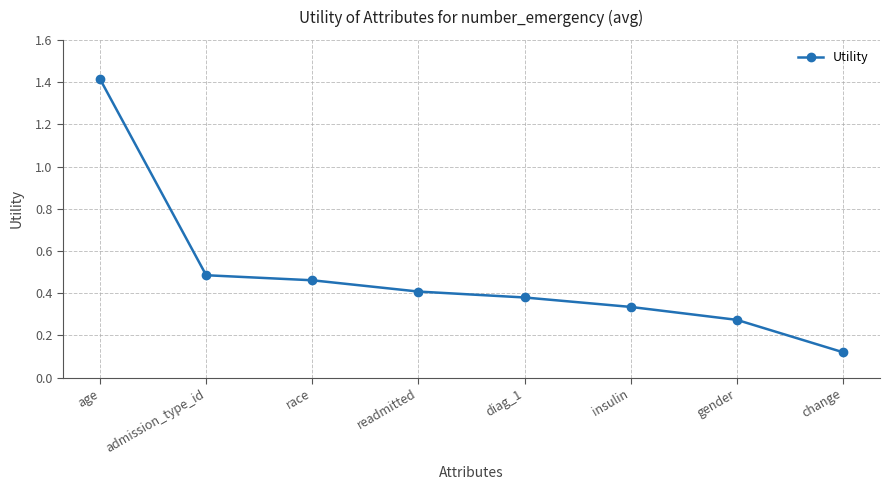

What is the label of the 2nd point from the left?

admission_type_id